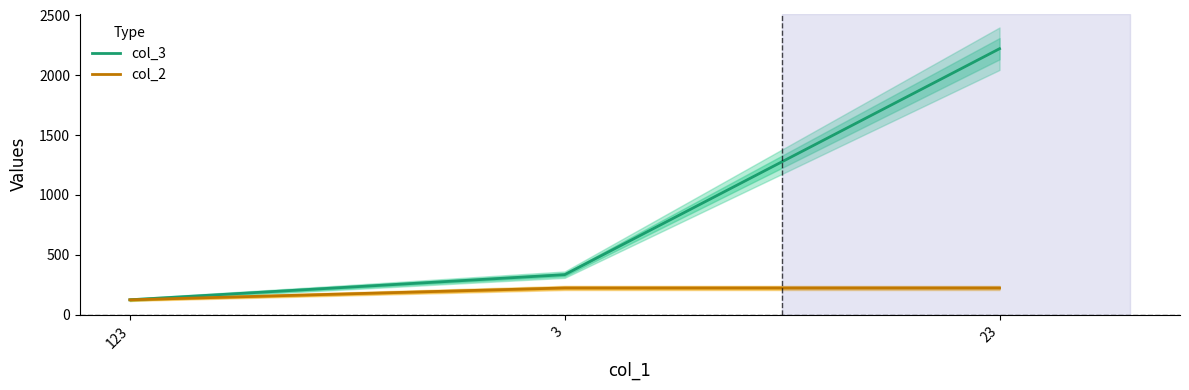

At which label is col_3 closest to 1172?

3